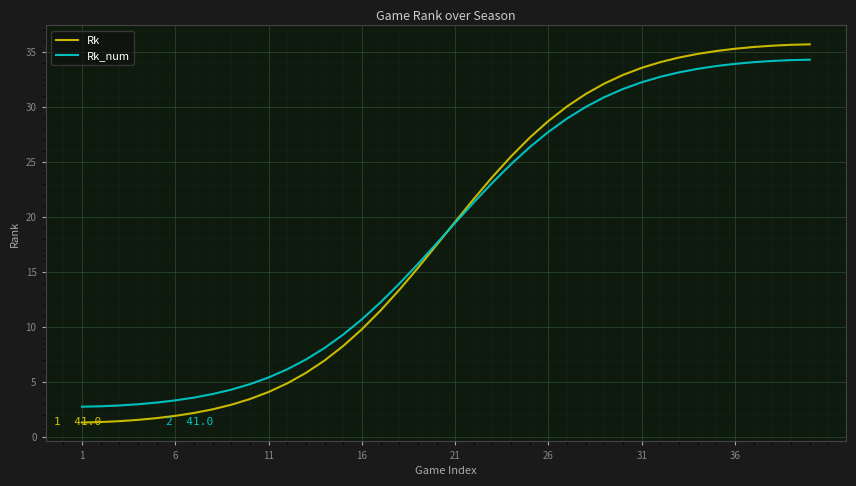

How many intersections are there between Rk_num and Rk?

1